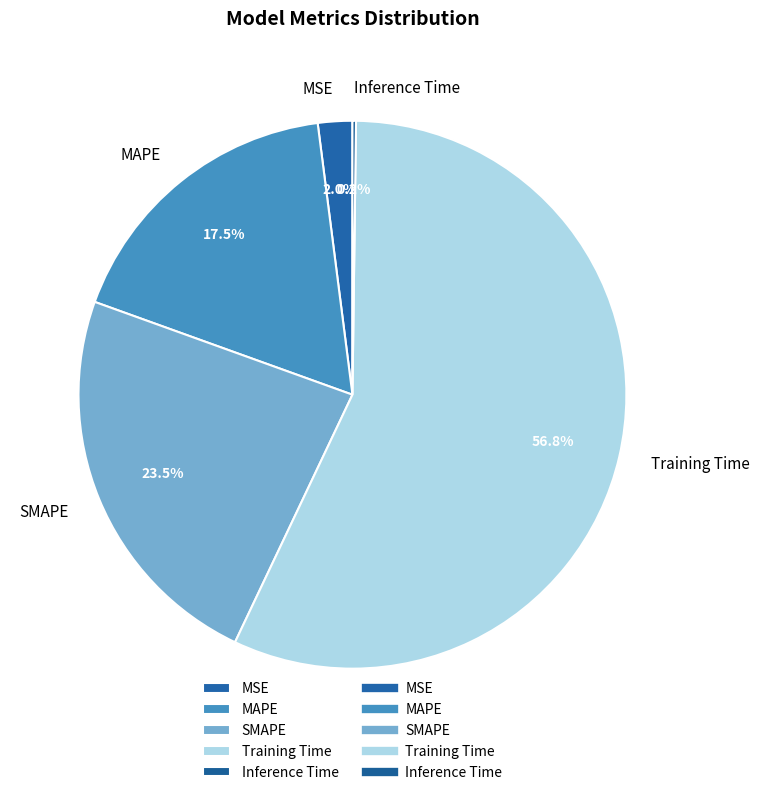

Which has a higher value, SMAPE or MSE?

SMAPE